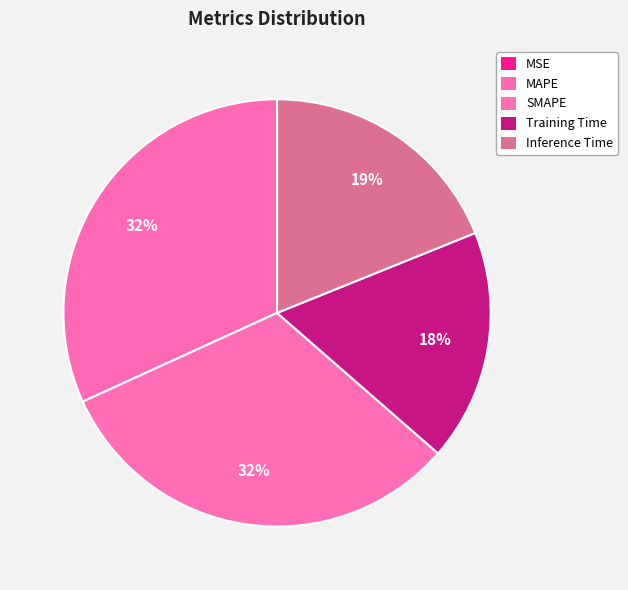

Which slice is the smallest?

MSE